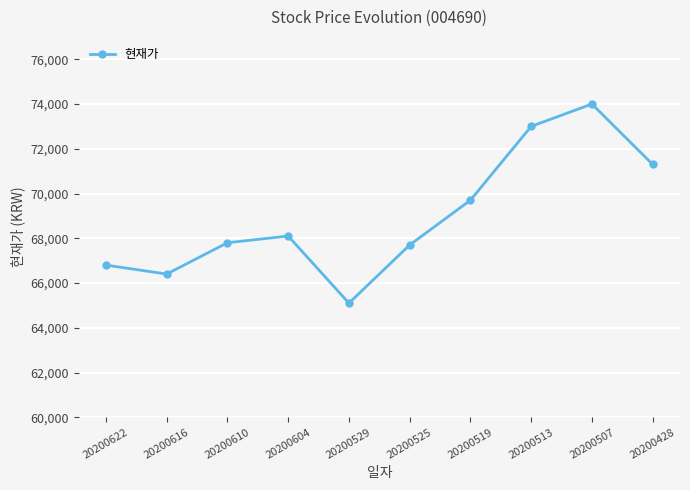

What is the average value?

68990